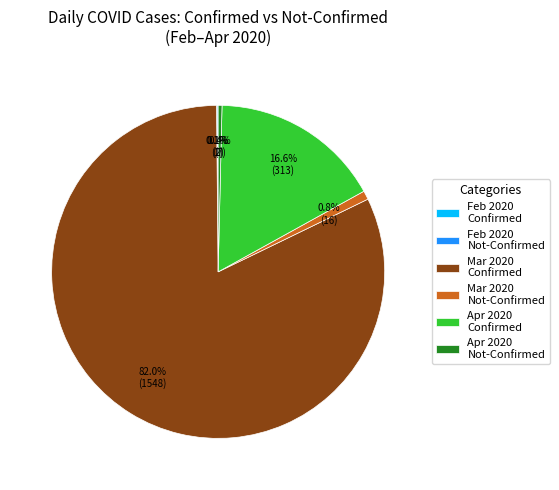

Which has a higher value, Mar 2020 Not-Confirmed or Mar 2020 Confirmed?

Mar 2020 Confirmed